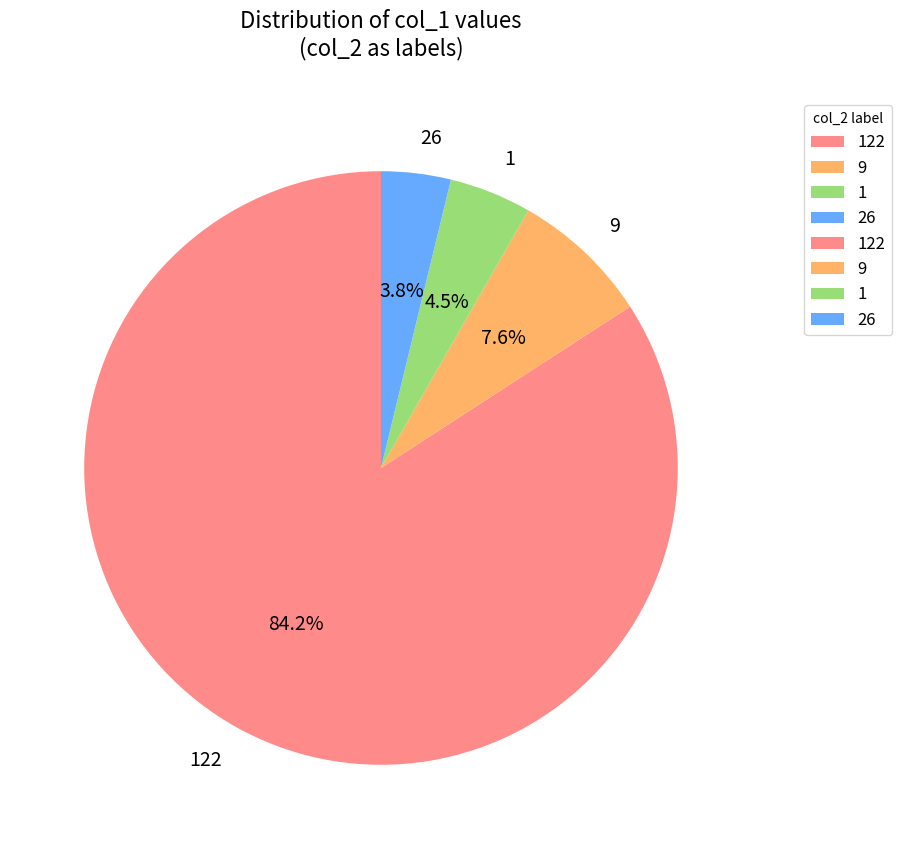

What percentage is the 122 slice, to the nearest percent?

84%